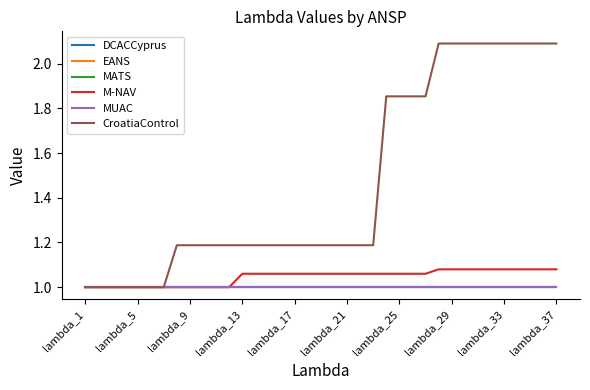

True or false: DCACCyprus and CroatiaControl cross at least once.

False